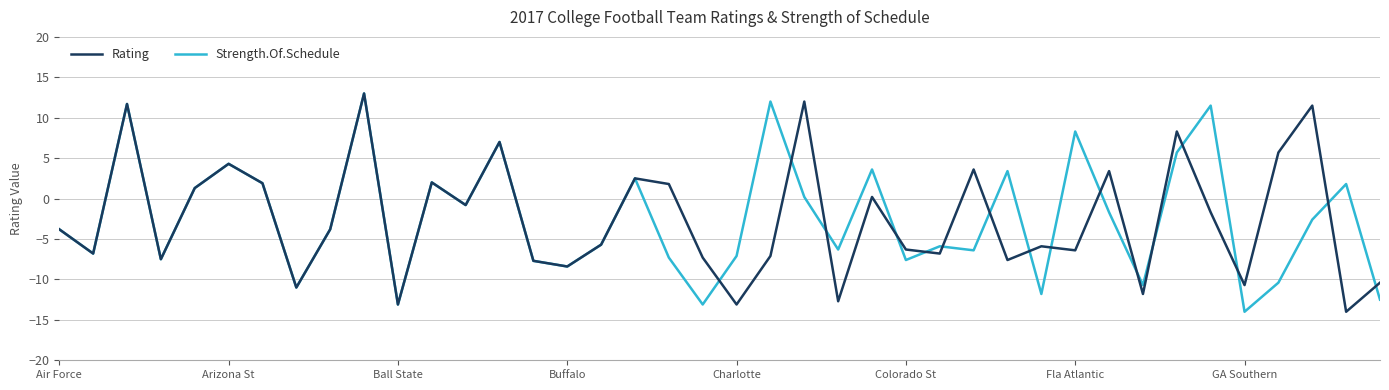

What is the greatest value displayed?

13.0